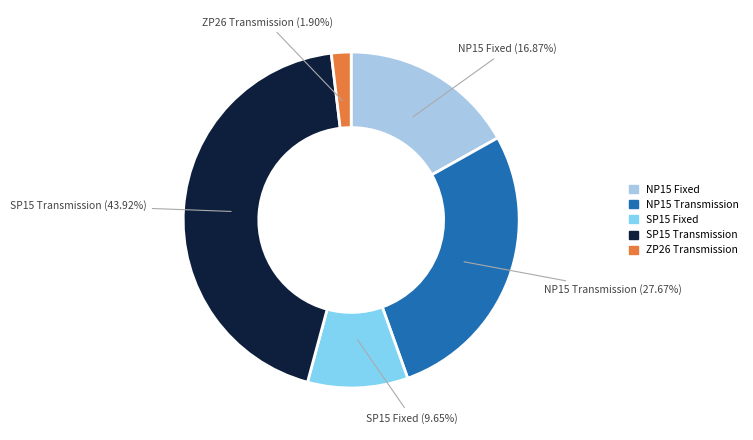

Does ZP26 Transmission account for over 50% of the chart?

No